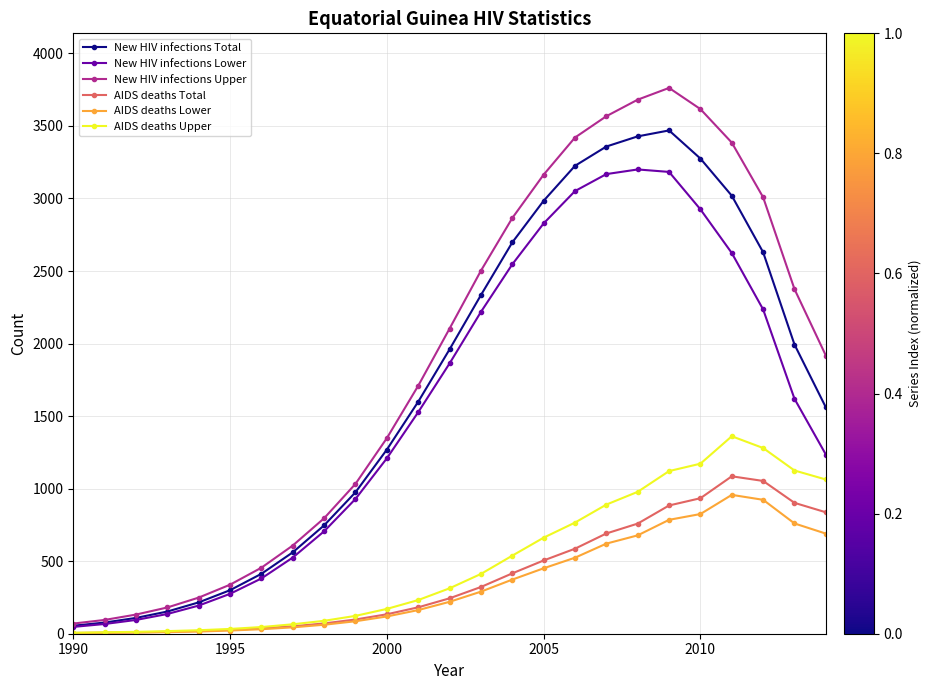

Which series has the widest spread of values?

New HIV infections Upper